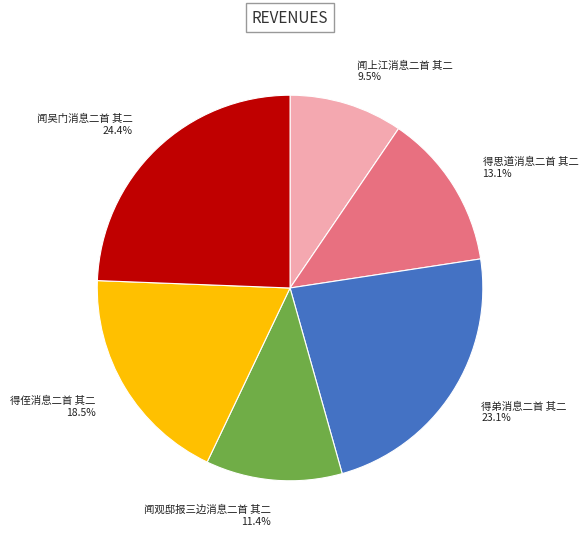

Which category has the smallest portion of the pie?

闻上江消息二首 其二